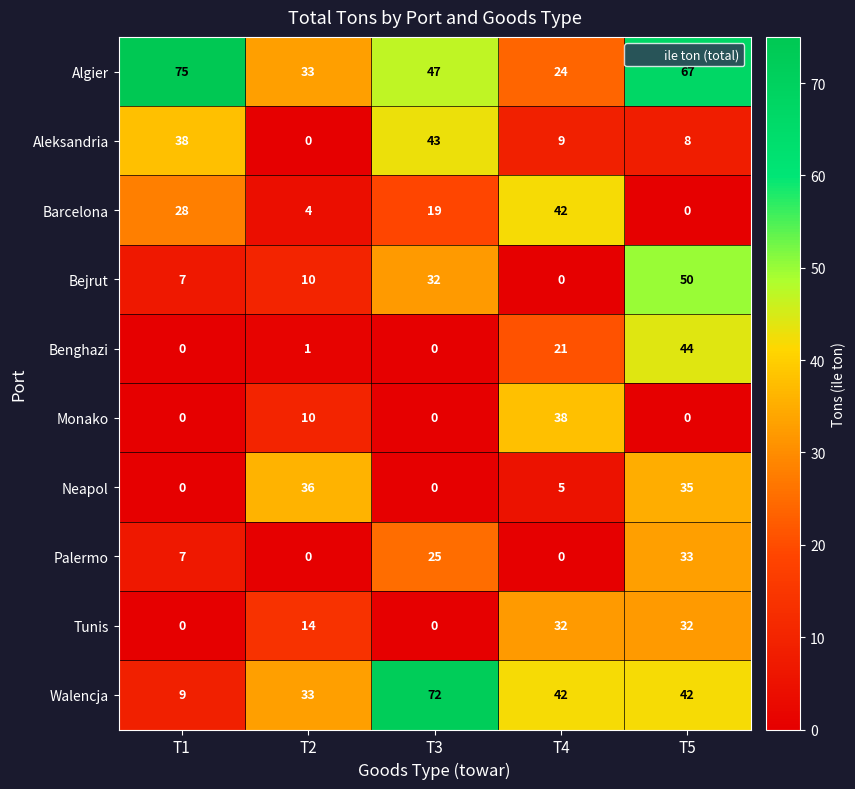

What is the difference between the maximum and minimum values in the Algier series?

51